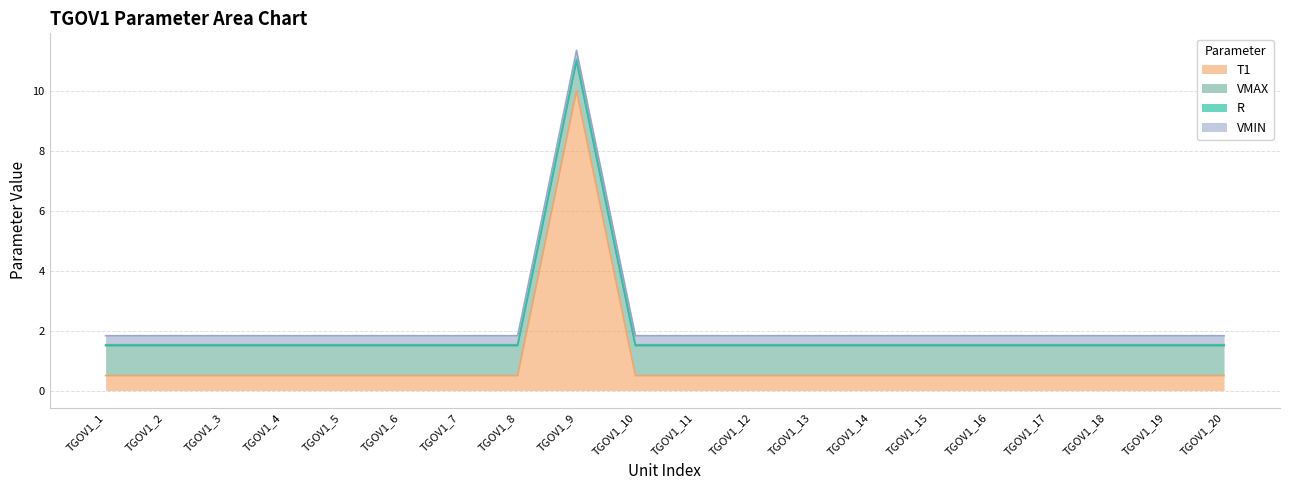

True or false: R and T1 cross at least once.

False